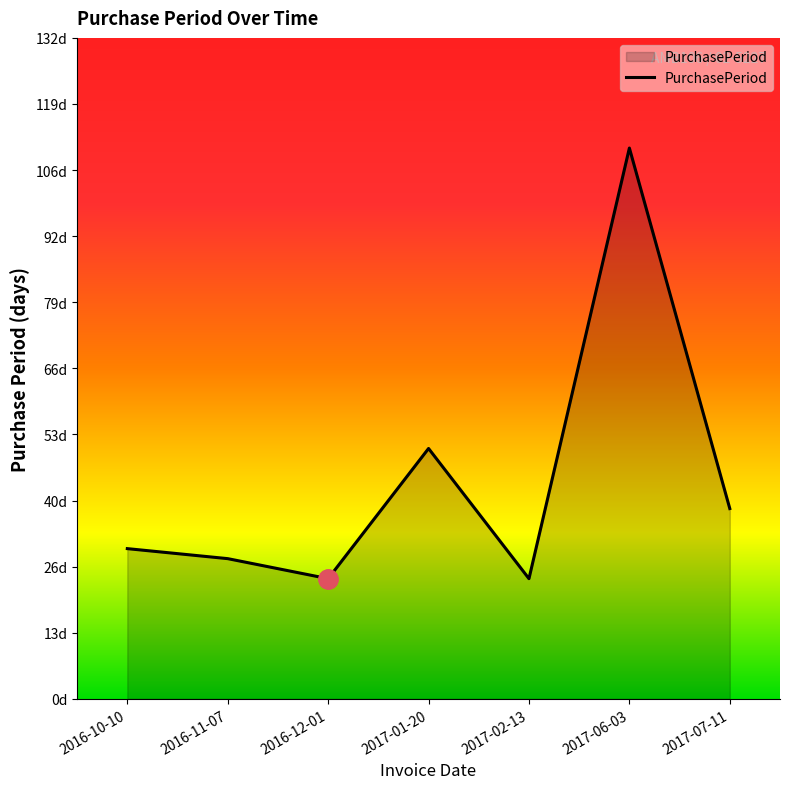

The value at 2016-11-07 is 45. True or false?

False